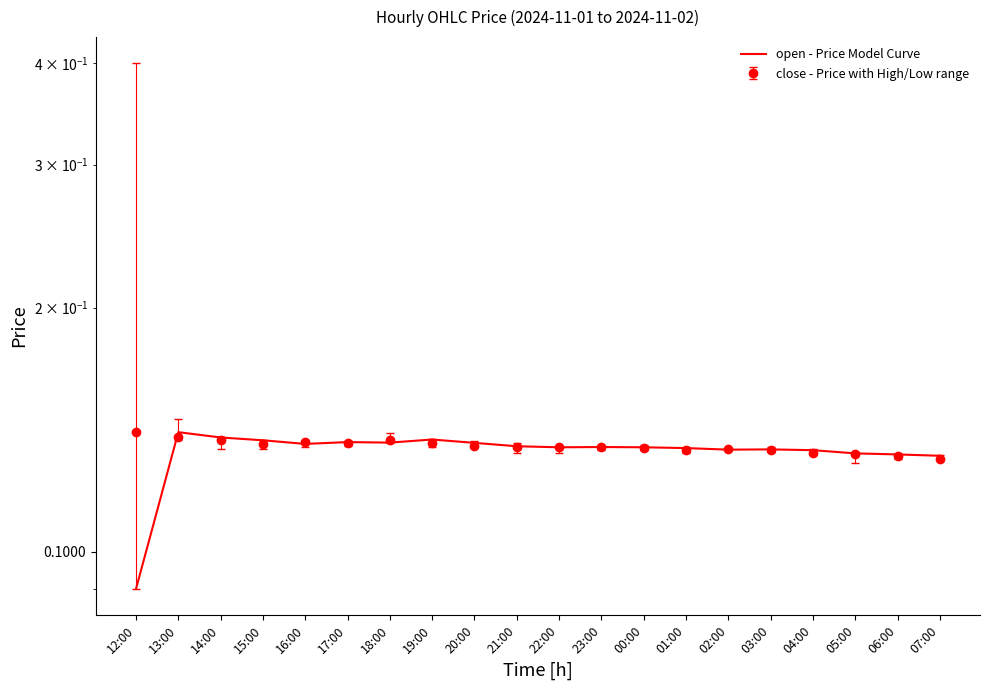

Reading right to left, what are all the values shown in this chart?

0.1	0.1	0.1	0.1	0.1	0.1	0.1	0.1	0.1	0.1	0.1	0.1	0.1	0.1	0.1	0.1	0.1	0.1	0.1	0.1